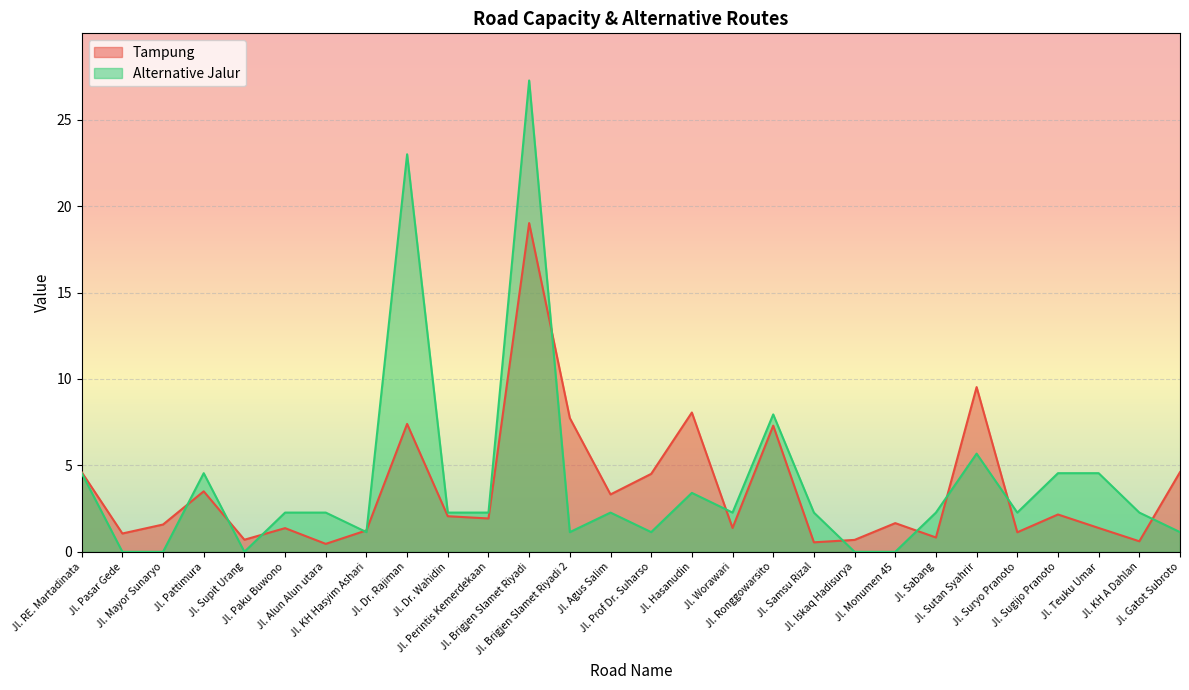

At how many categories does at least one series exceed 11?

2